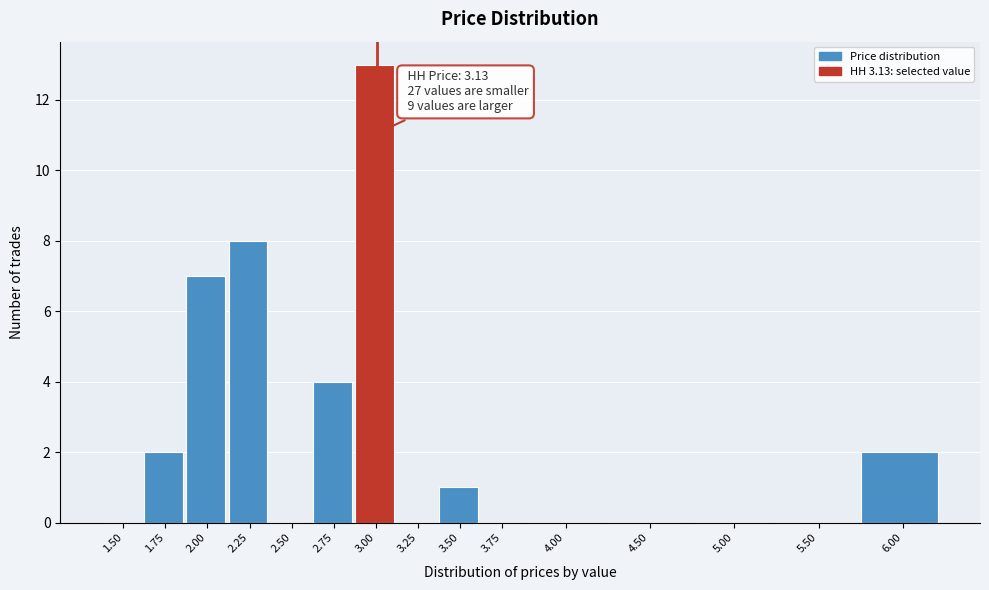

Reading right to left, transcribe all the data shown in this chart.

6.00=2	5.50=0	5.00=0	4.50=0	4.00=0	3.75=0	3.50=1	3.25=0	3.00=13	2.75=4	2.50=0	2.25=8	2.00=7	1.75=2	1.50=0